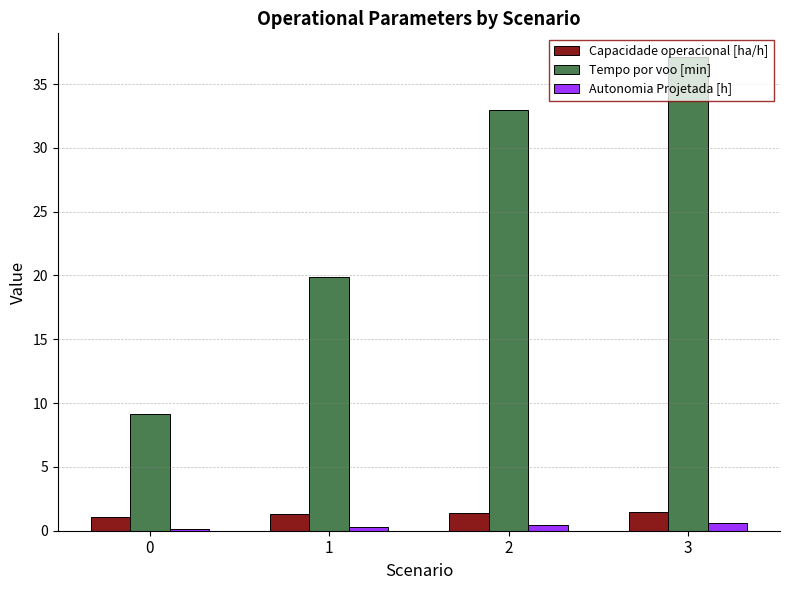

What is the value of the Capacidade operacional [ha/h] bar at the 3rd from the left?

1.4